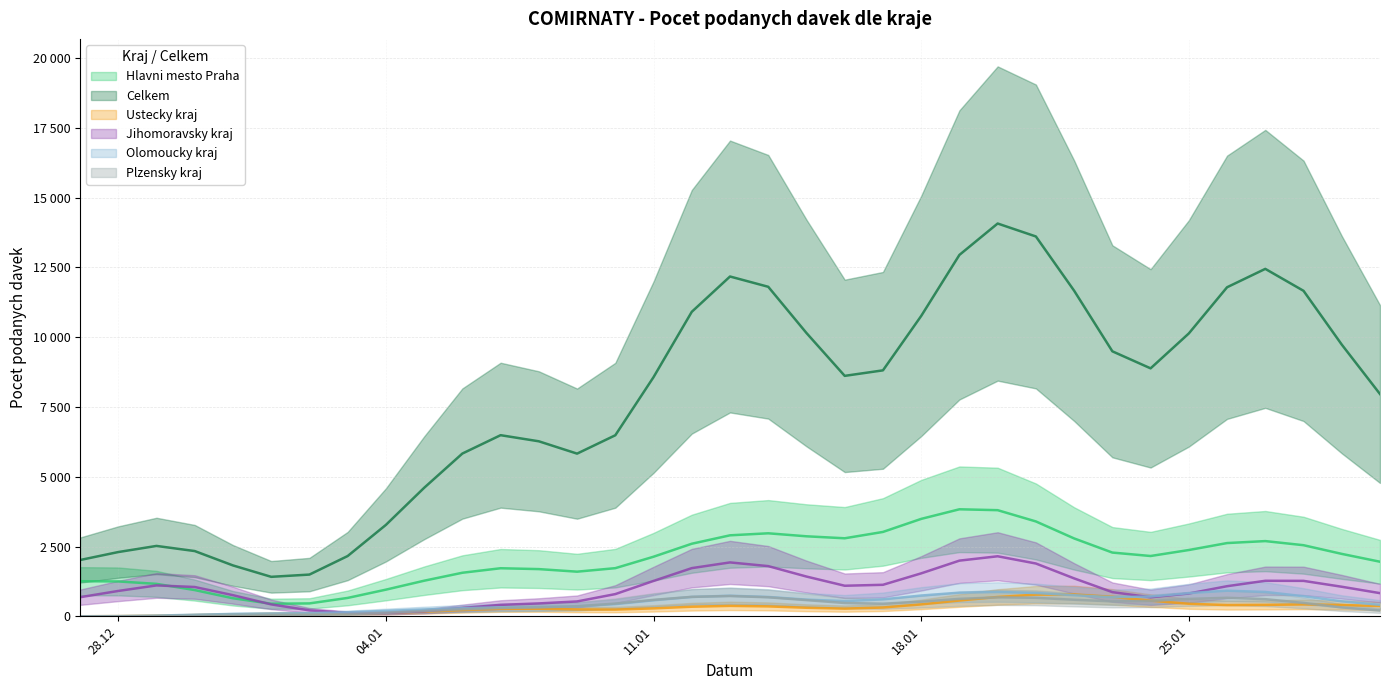

True or false: Jihomoravsky_kraj and Plzensky_kraj intersect in this chart.

True